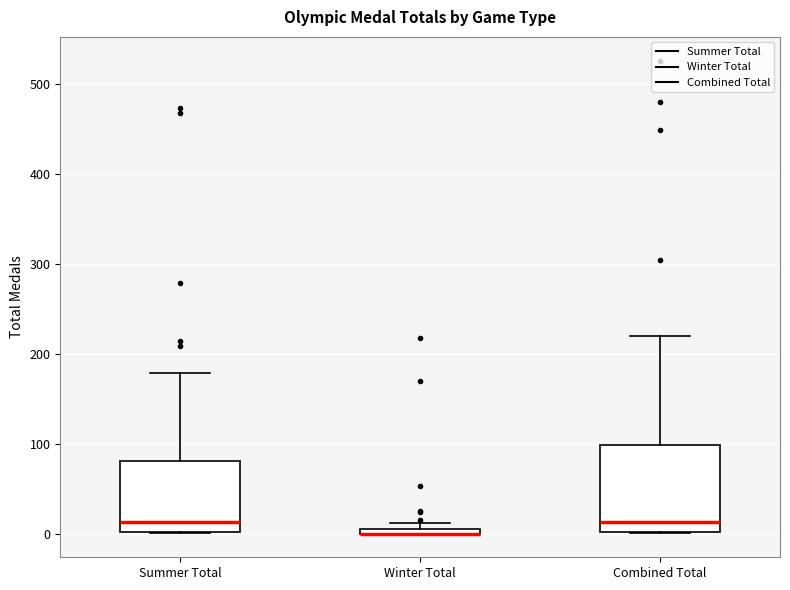

Where is the lower edge of the box for Summer Total on the y-axis? The values are not printed on the chart, so give them approximately, as read against the axis.

0